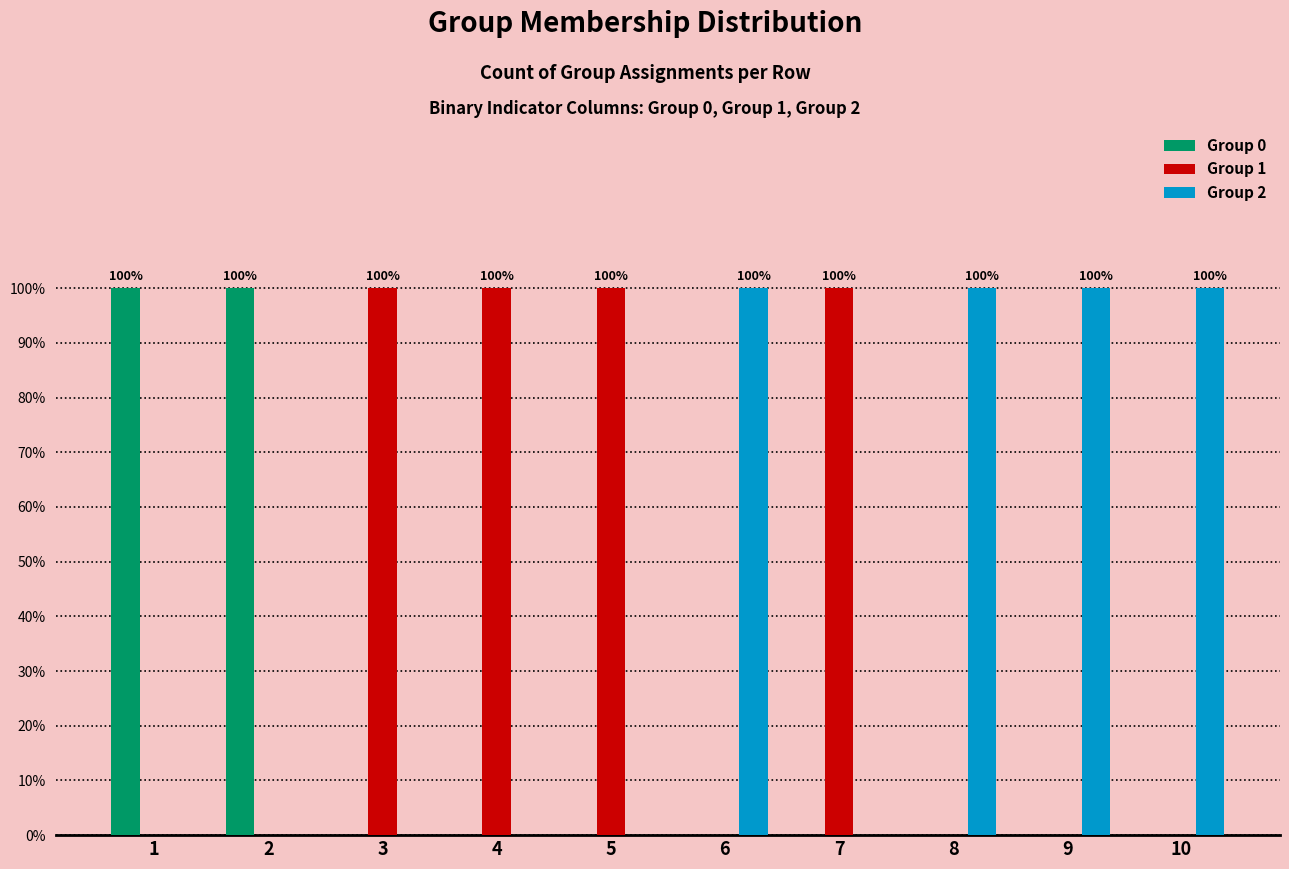

At which label is Group 1 closest to 0?

1